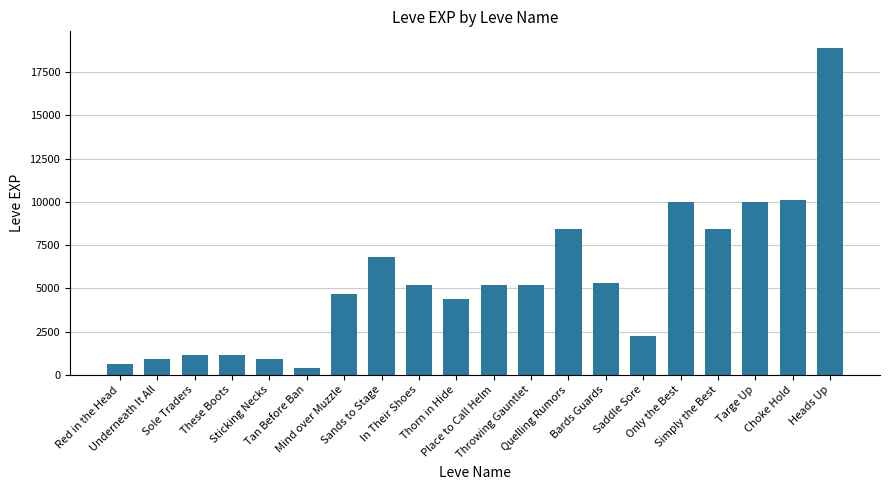

Which category has the highest value across all series?

Heads Up